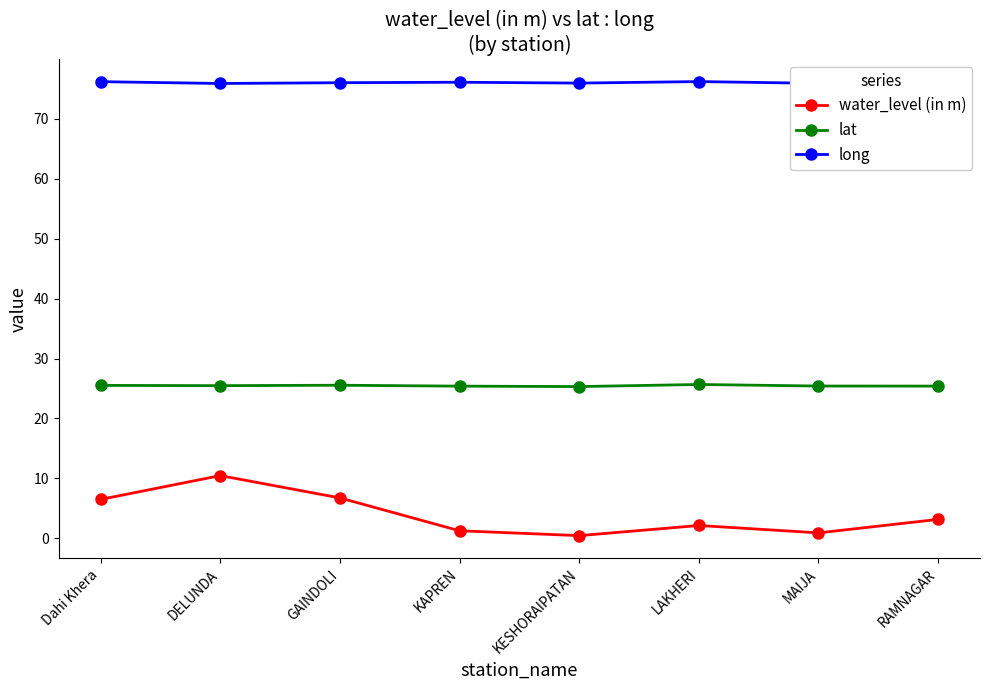

The value of long at RAMNAGAR is 75.6. True or false?

True